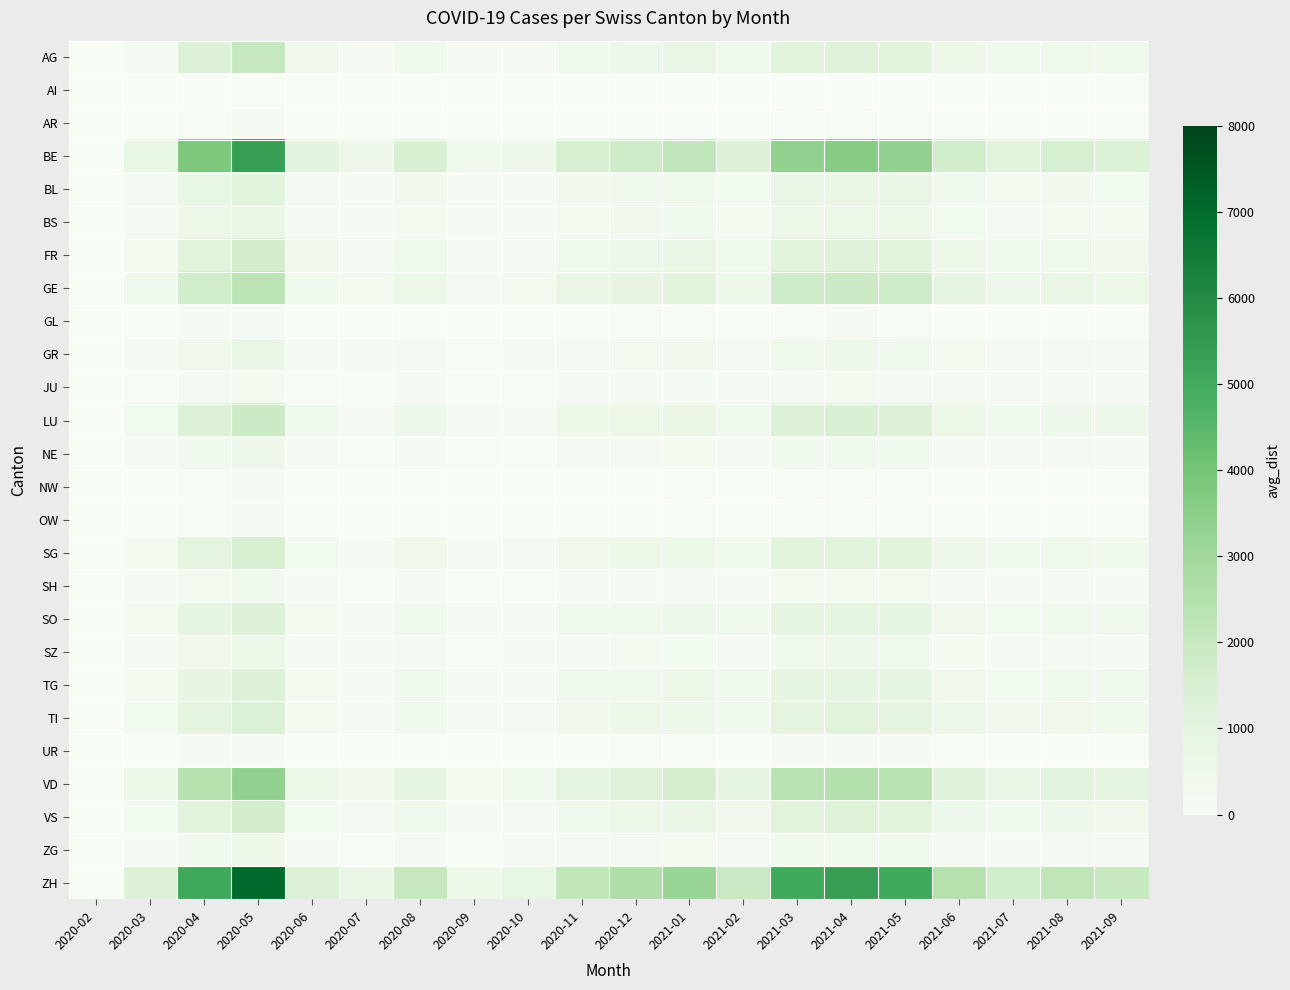

Which series has the widest spread of values?

ZH